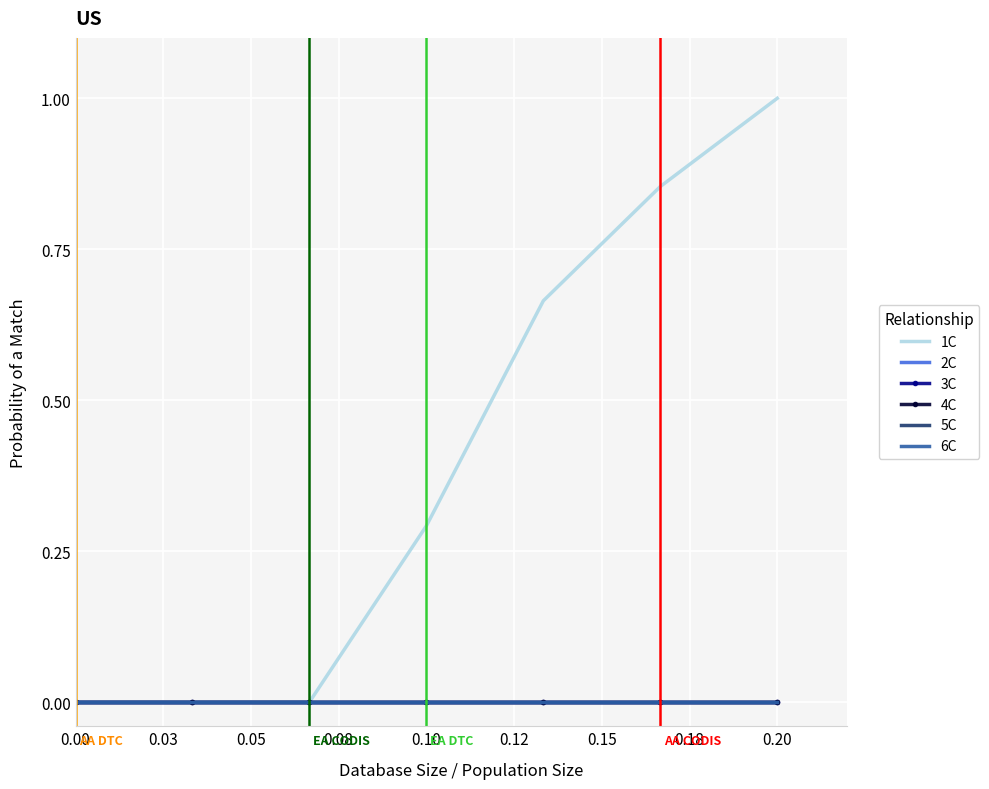

List the labels in order of 3C value, largest first.

0.00, 0.03, 0.05, 0.08, 0.10, 0.12, 0.15